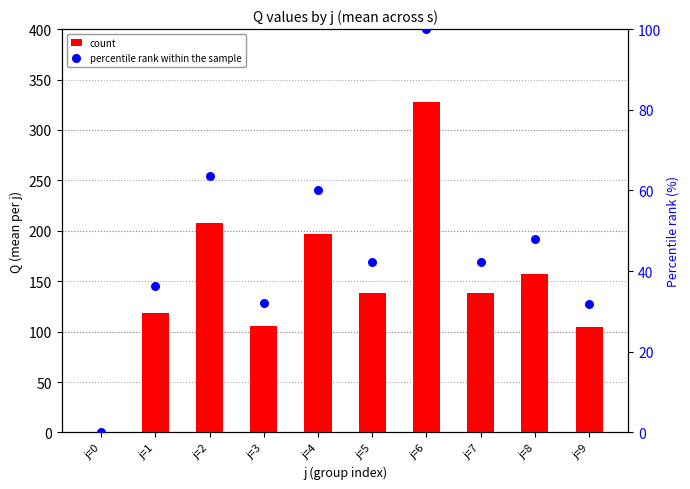

Is the value of count at j=3 greater than the value of percentile rank within the sample at j=2?

Yes